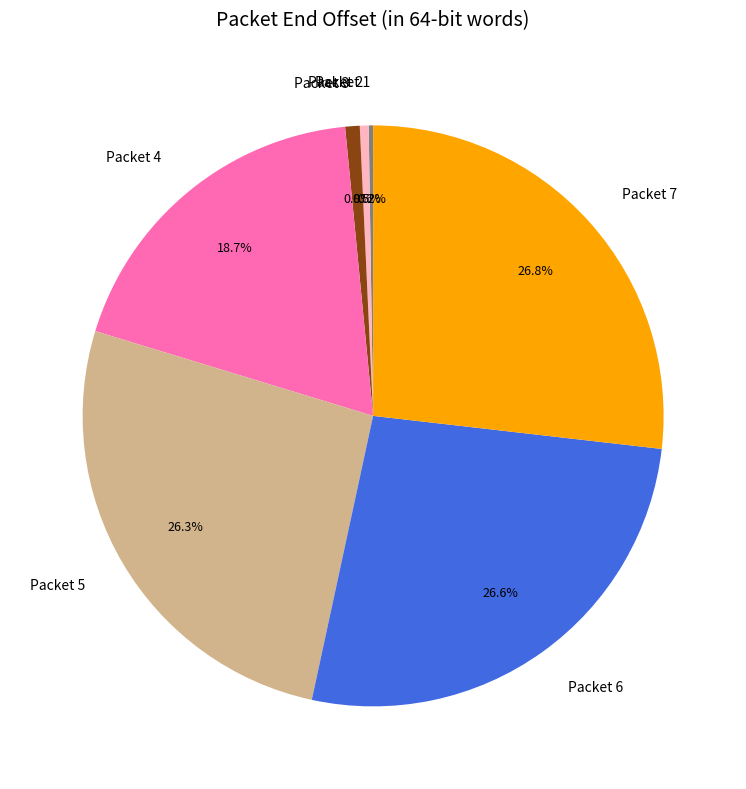

Is it true that Packet 4 is 19% of the pie?

True